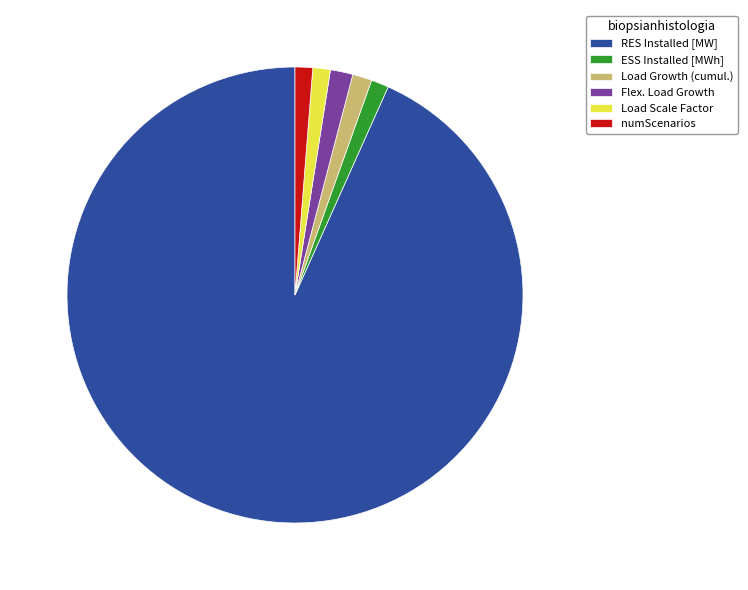

Approximately how many times larger is the value at RES Installed [MW] compared to ESS Installed [MWh]?

75.0